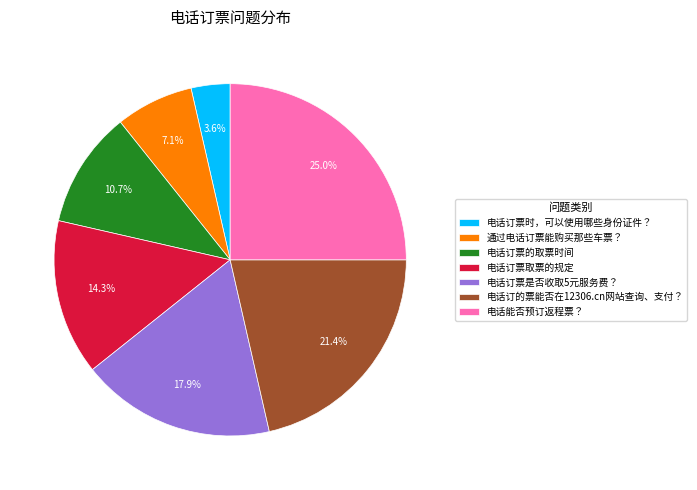

Rank the categories by value from highest to lowest.

电话能否预订返程票？, 电话订的票能否在12306.cn网站查询、支付？, 电话订票是否收取5元服务费？, 电话订票取票的规定, 电话订票的取票时间, 通过电话订票能购买那些车票？, 电话订票时，可以使用哪些身份证件？